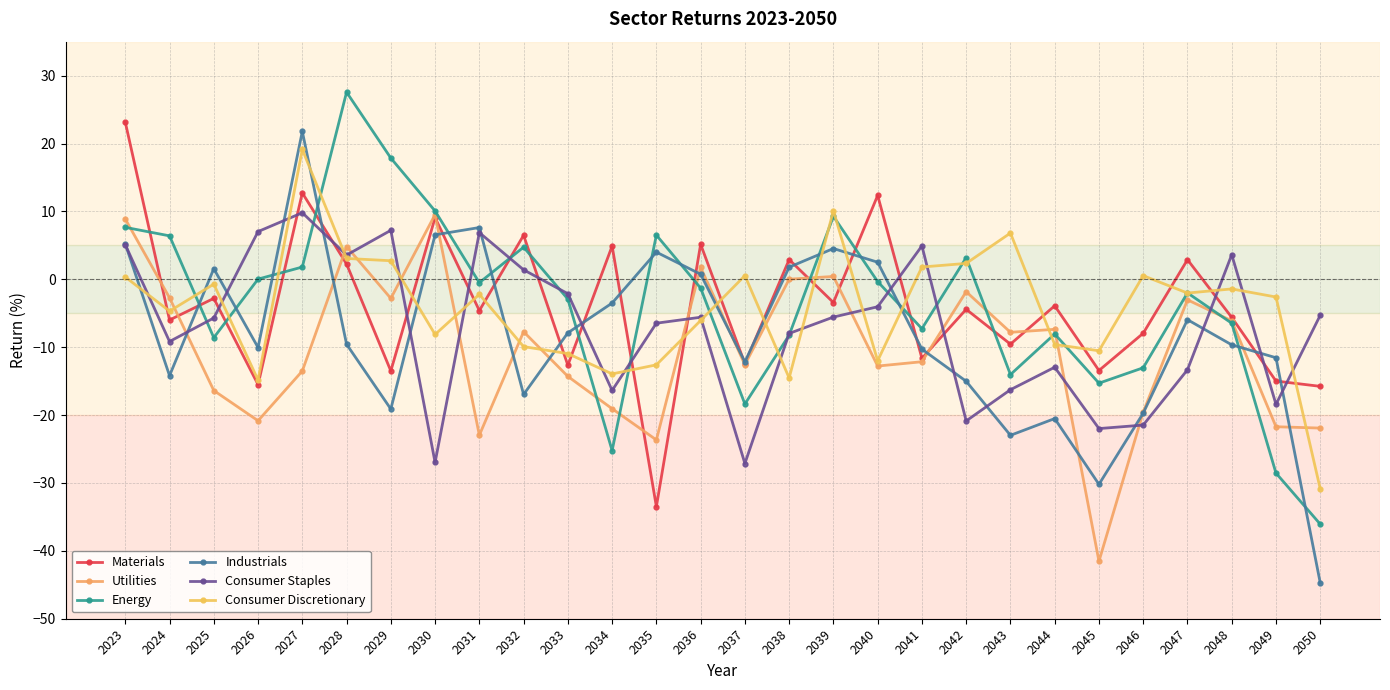

True or false: Consumer Discretionary and Utilities cross at least once.

True